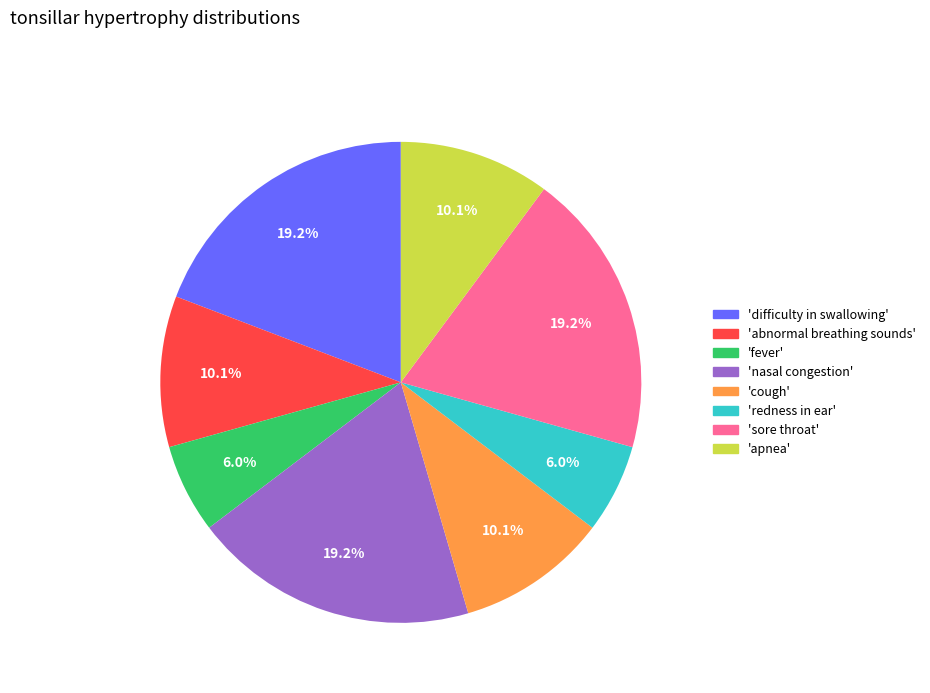

Does 'fever' represent more than half of the total?

No